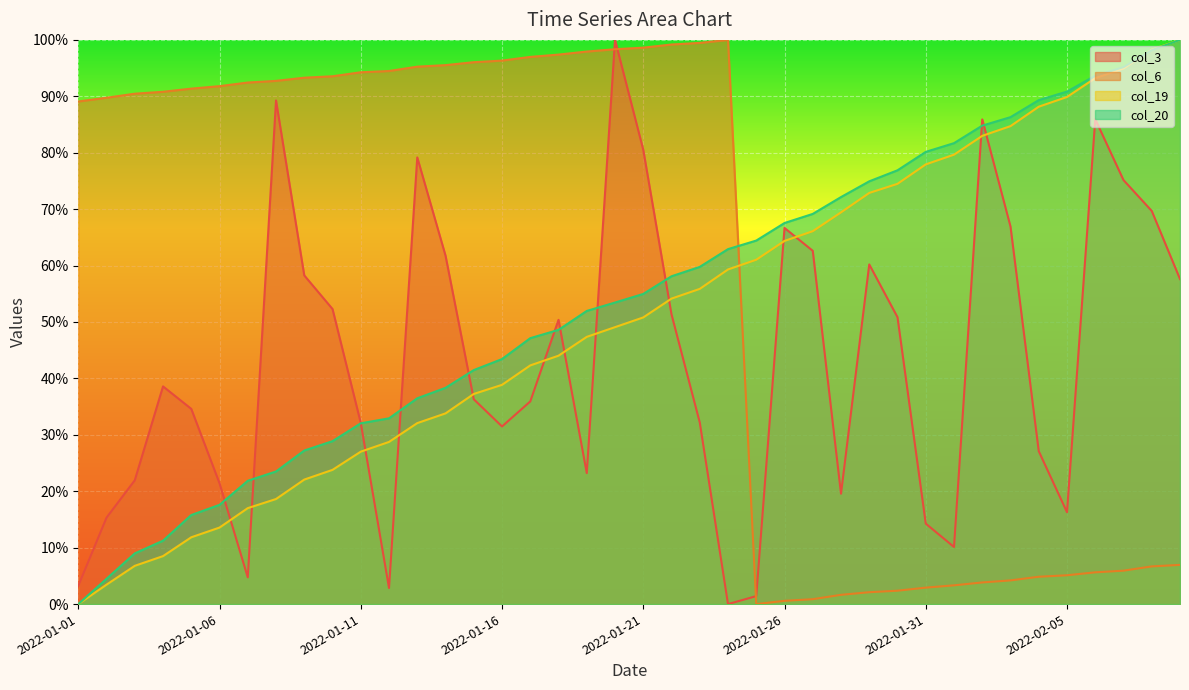

The col_3 series shows 62.6 at 2022-01-27. True or false?

True